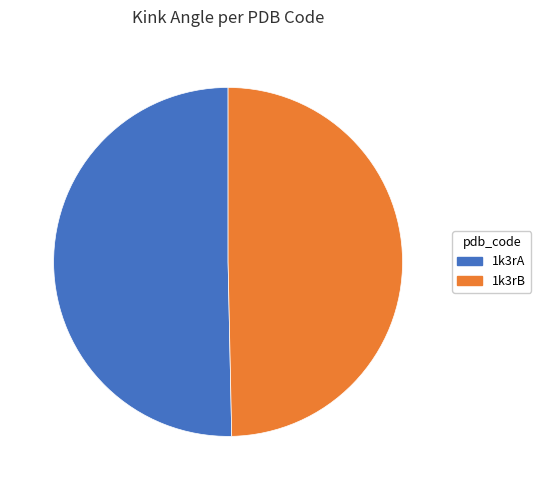

What is the ratio of the value at 1k3rB to the value at 1k3rA?

1.0